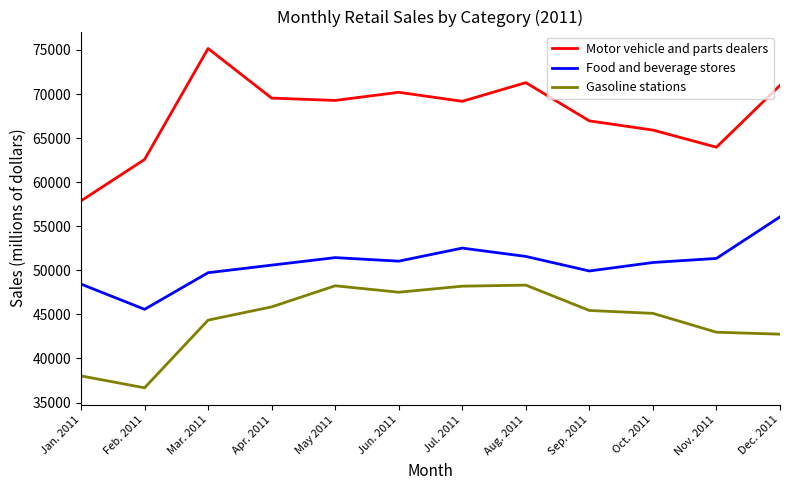

True or false: Food and beverage stores and Motor vehicle and parts dealers cross at least once.

False